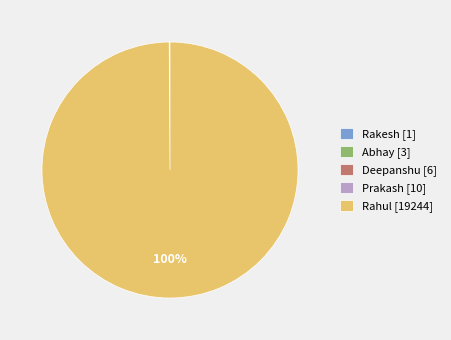

Does any single category account for the majority?

Yes